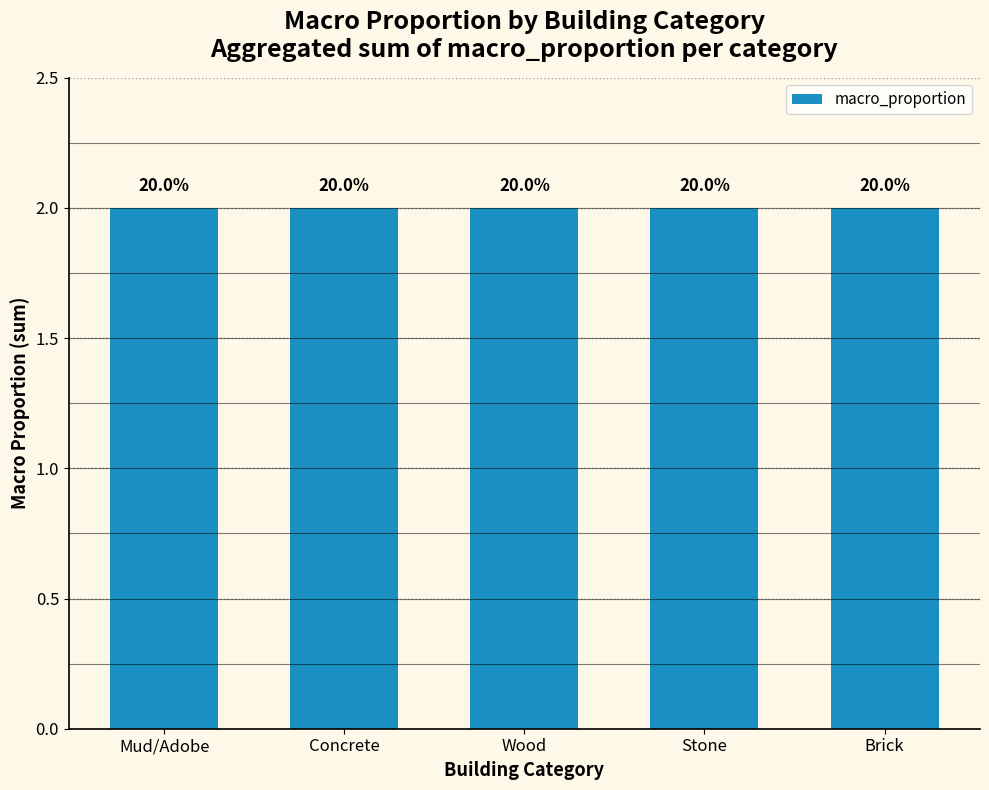

Does the chart contain stacked bars?

No